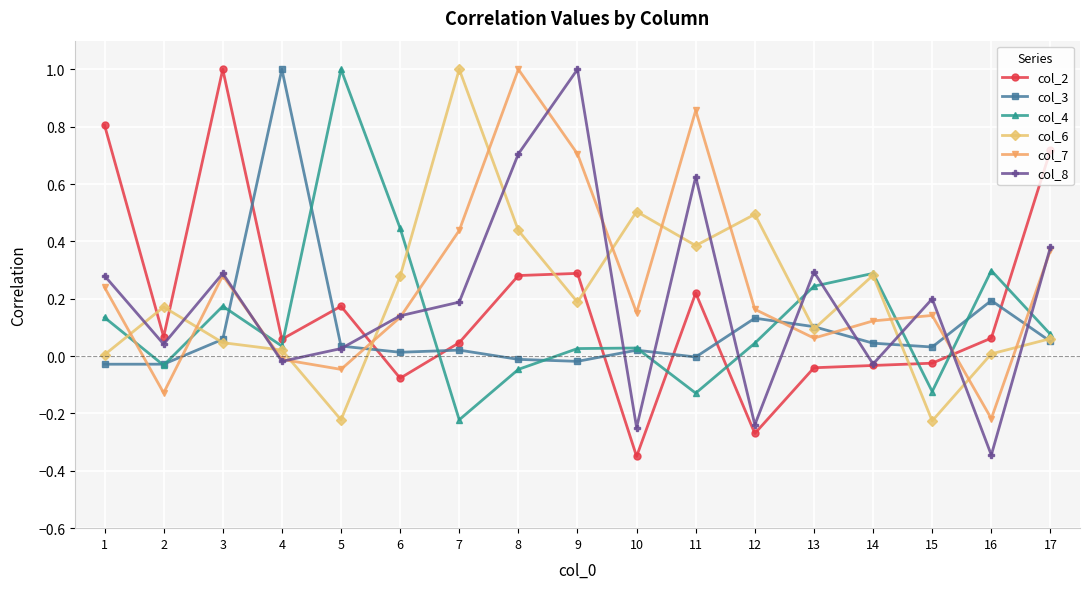

The value of col_6 at 2 is 0.1. True or false?

False